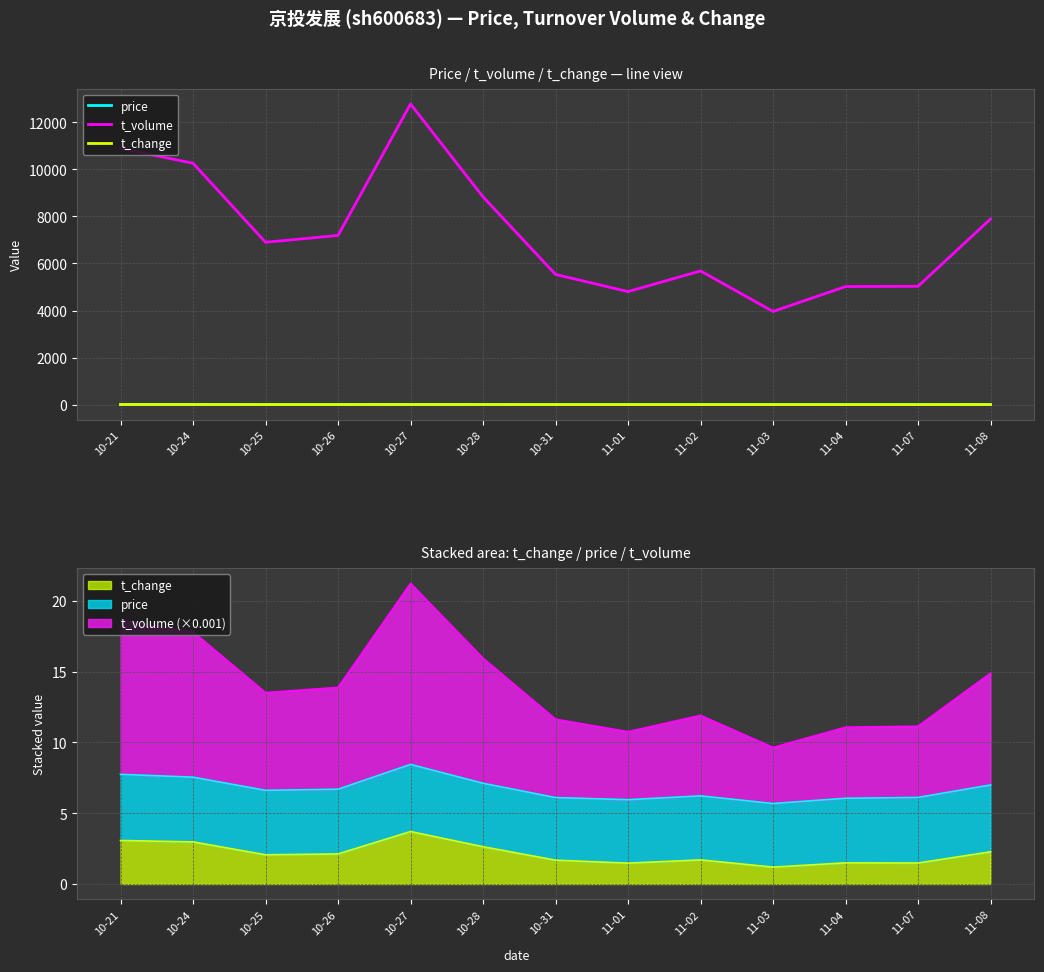

True or false: t_volume and price intersect in this chart.

False